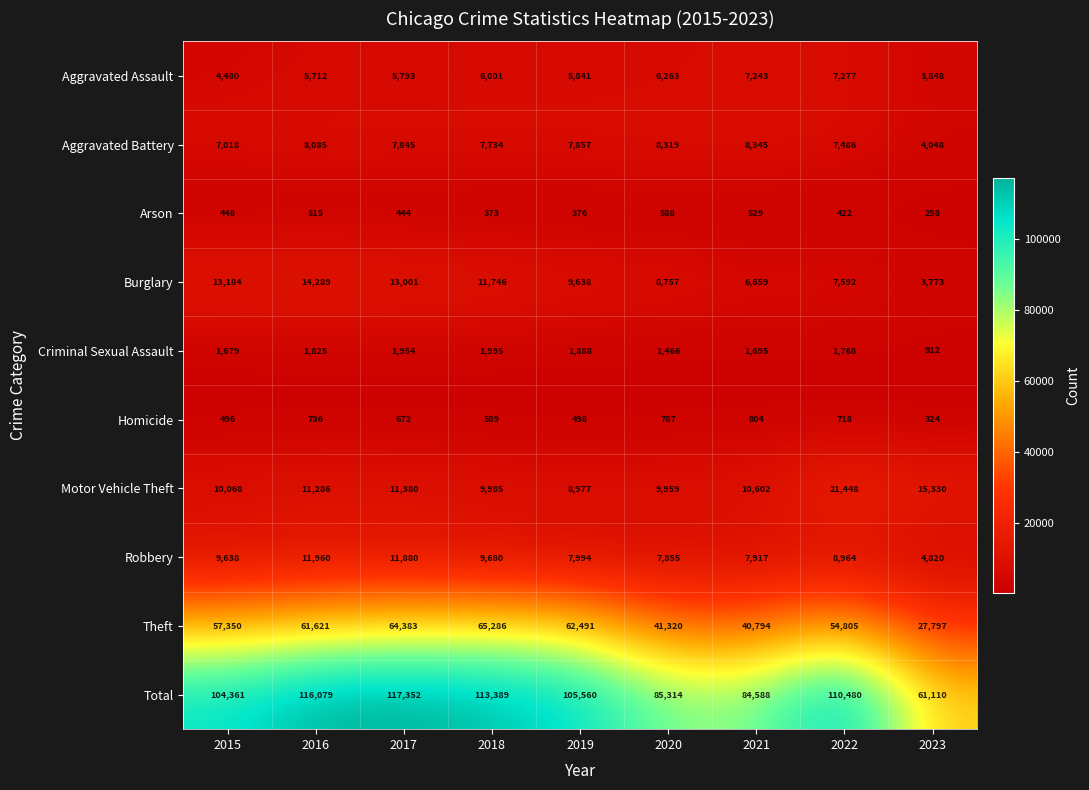

What is the spread (max minus min) of values at 2017?

116908